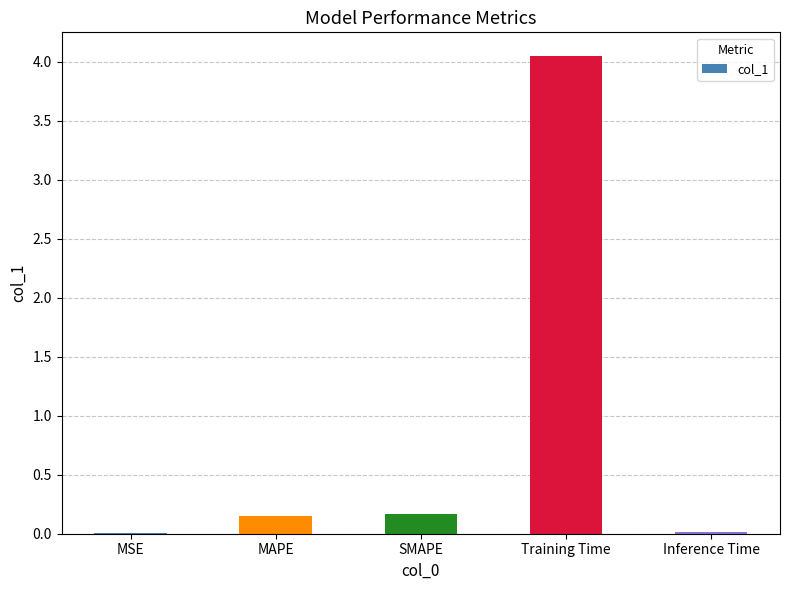

Is it true that the value at SMAPE is 0.2?

True